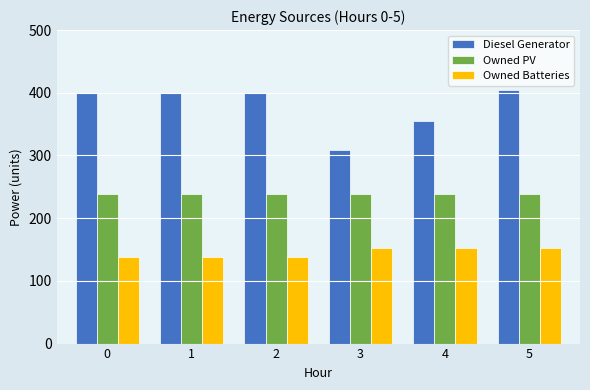

At which category is the sum across all series the highest?

5